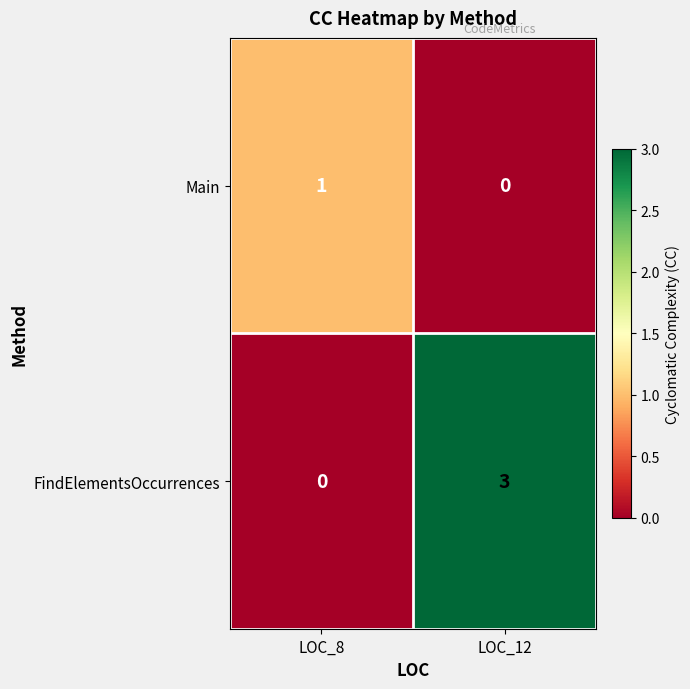

What is the spread (max minus min) of values at LOC_8?

1